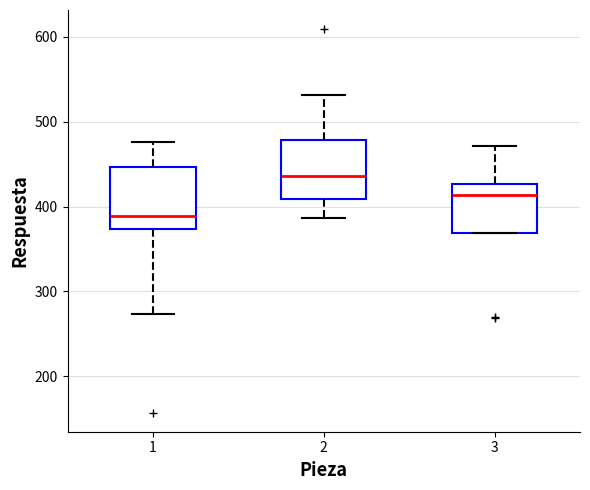

Where is the lower edge of the box at x = 3 on the y-axis? The values are not printed on the chart, so give them approximately, as read against the axis.

370